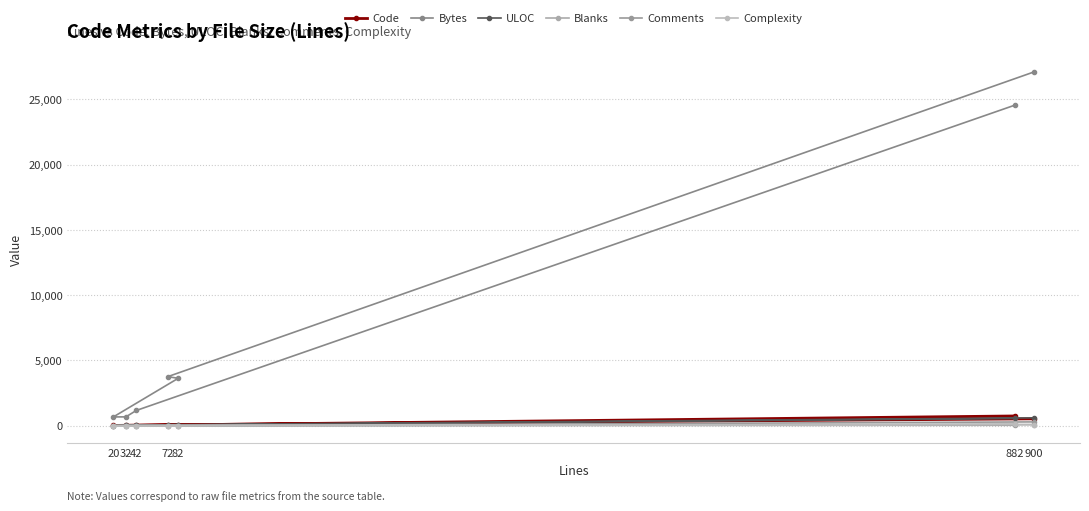

The value of Bytes at 72 is 5947. True or false?

False